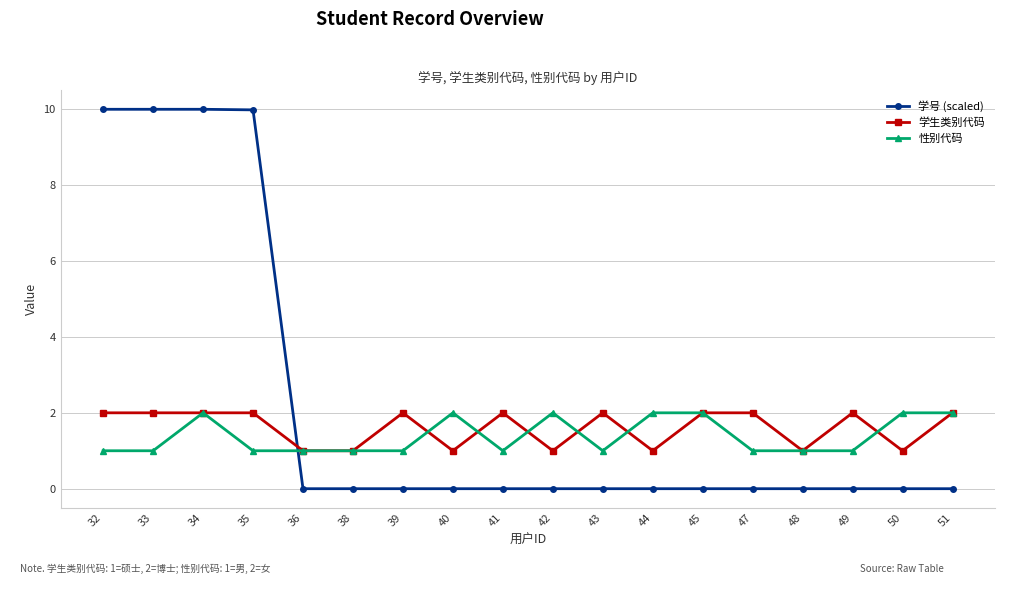

What is the value of the 学生类别代码 point at the 6th from the left?

1.0